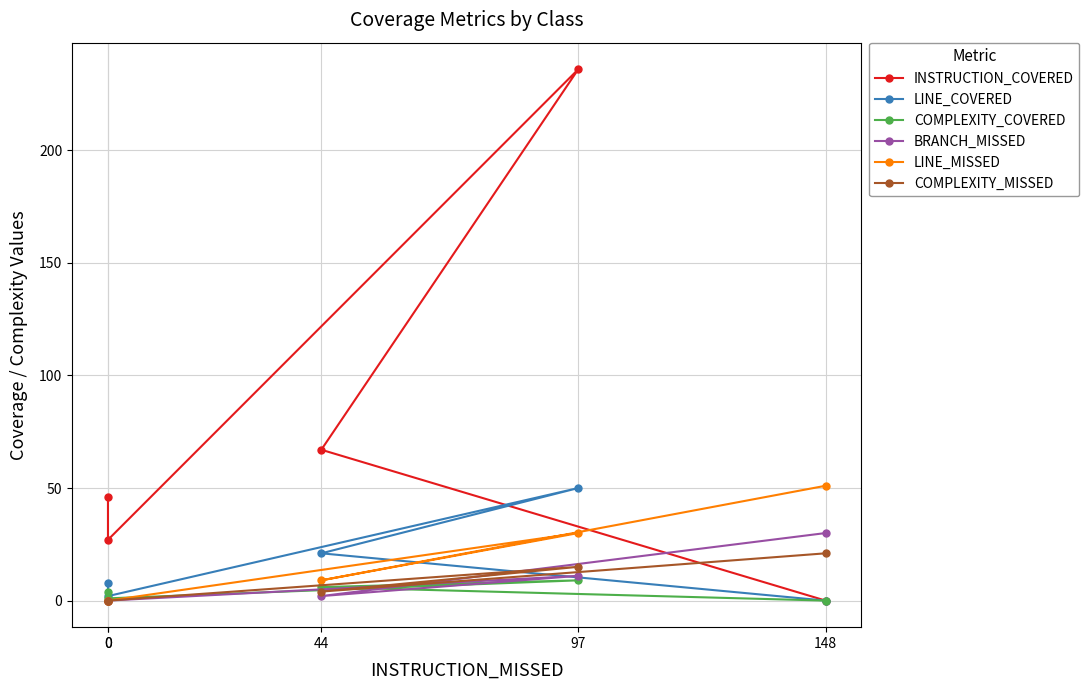

At how many categories does at least one series exceed 50?

3